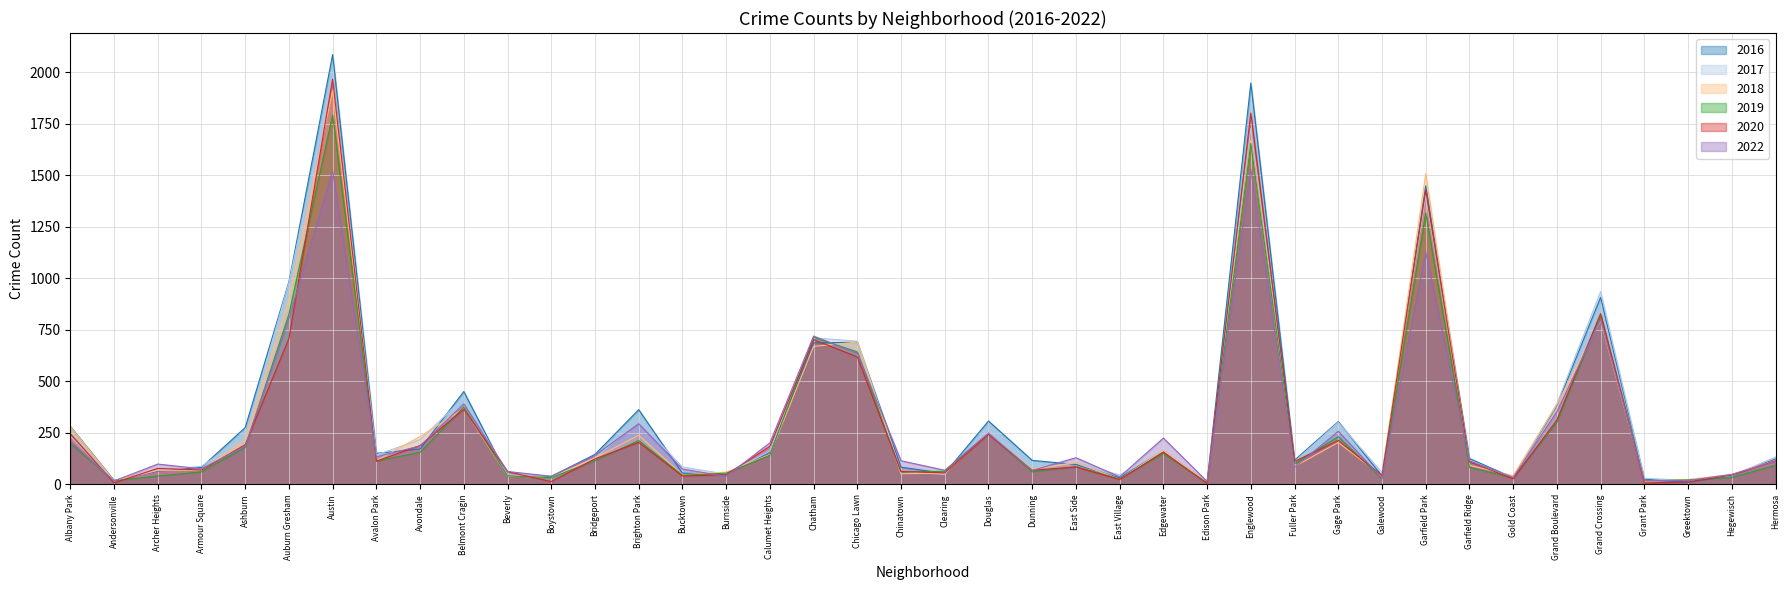

Which label corresponds to the largest value in the chart?

Austin